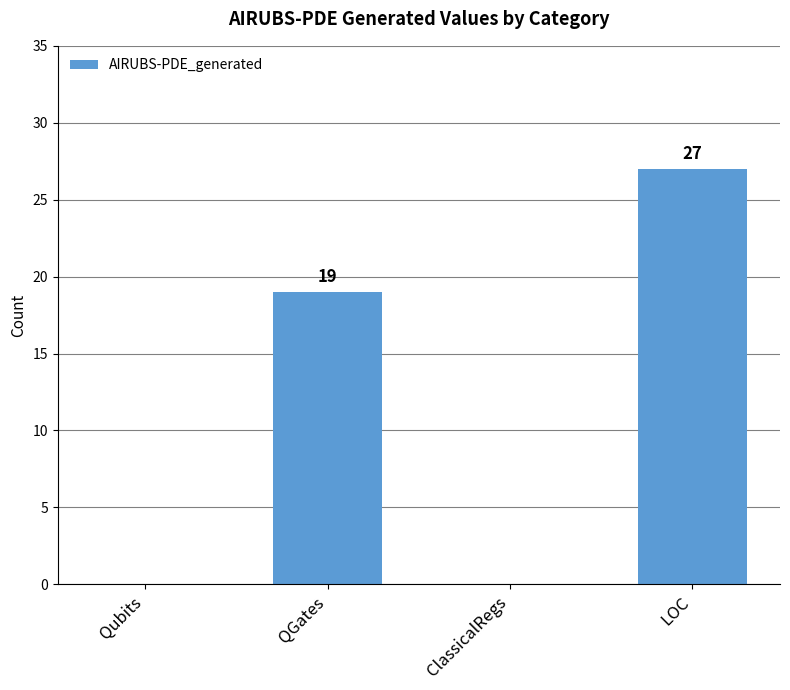

What is the sum of all values?

46